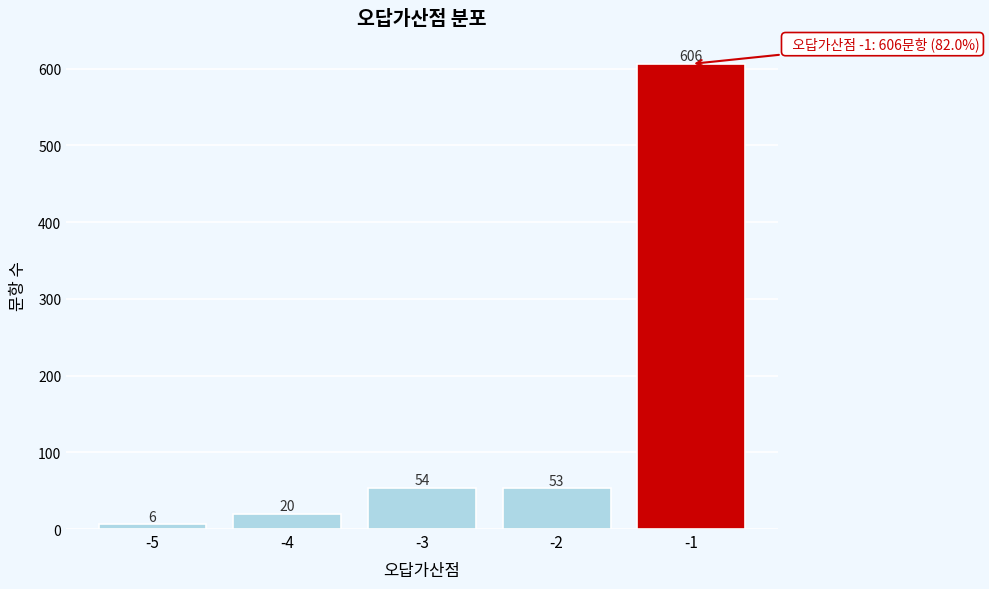

Reading left to right, transcribe all the data shown in this chart.

6	20	54	53	606